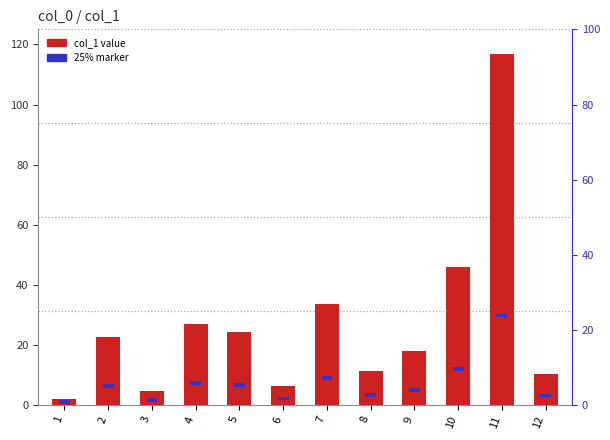

At 3, list the series in order from smallest to largest.

25% marker, col_1 value